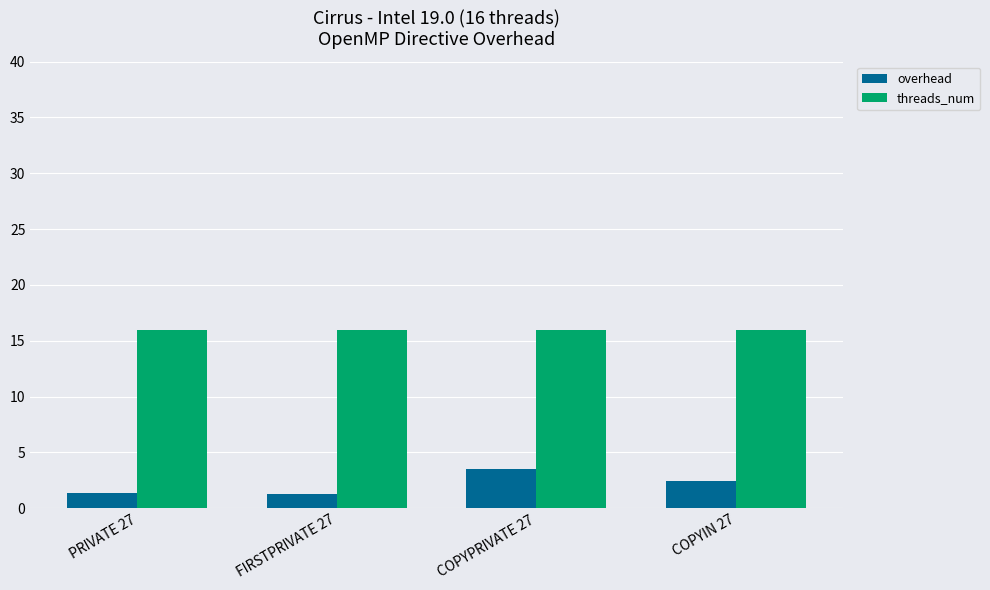

What are all the series names shown in the legend?

overhead, threads_num